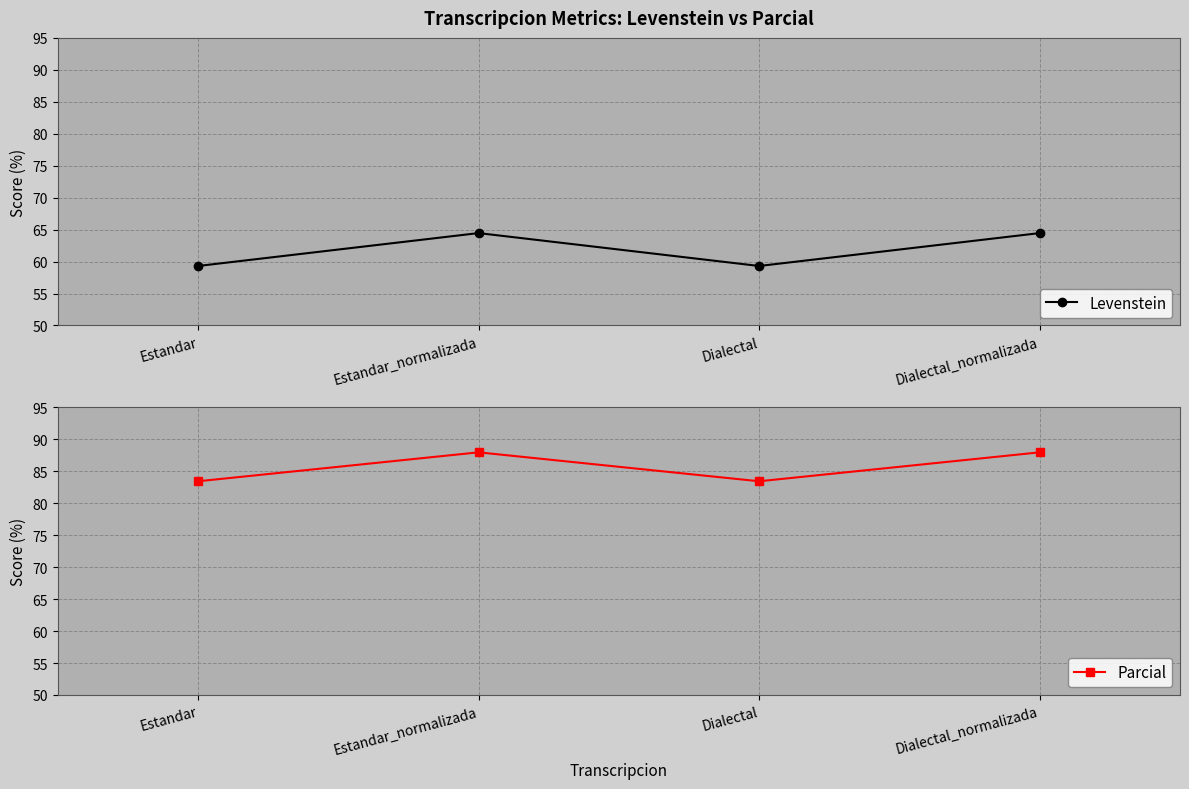

What is the difference between the second highest and minimum values in the Levenstein series?

5.1